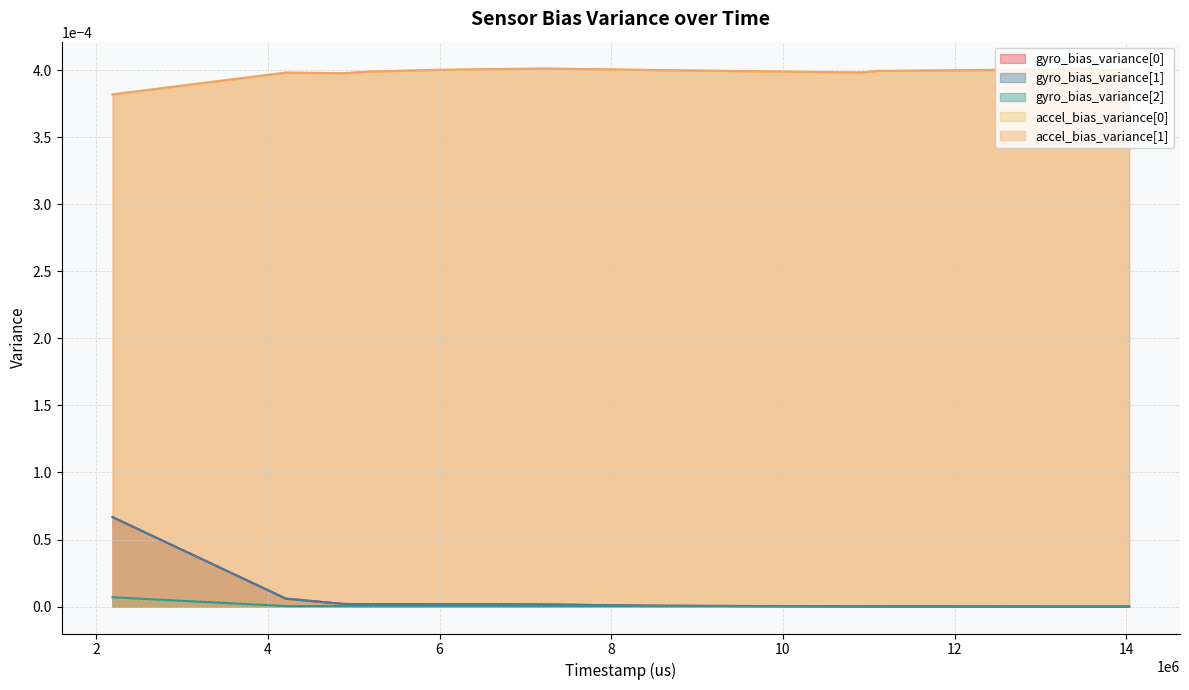

Which series has the largest total across all categories?

accel_bias_variance[0]